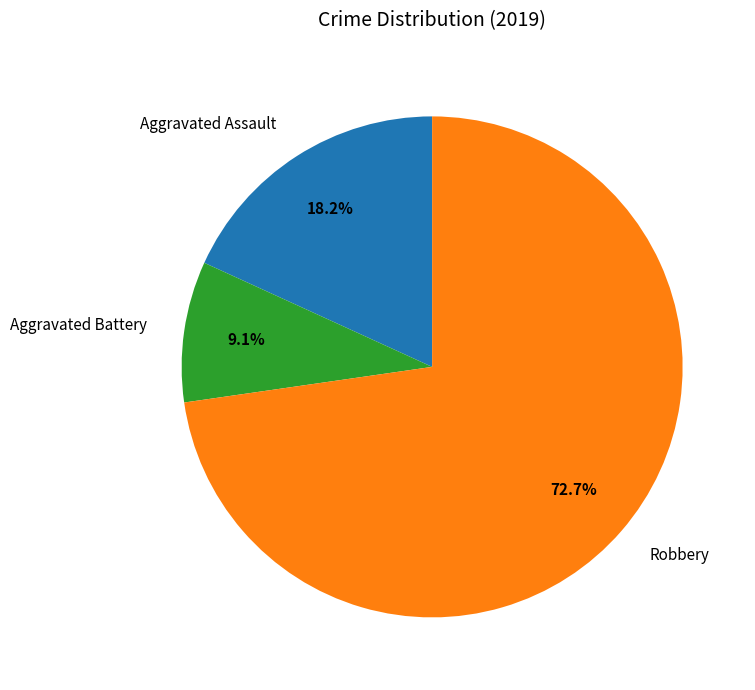

What portion of the pie excludes Robbery?

27.3%